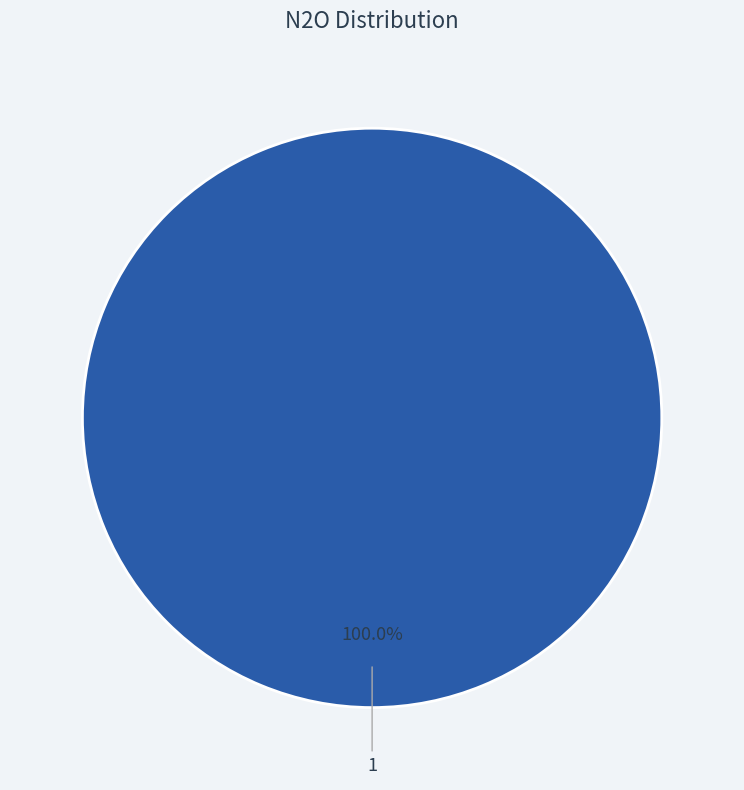

Does 1 account for over 50% of the chart?

Yes